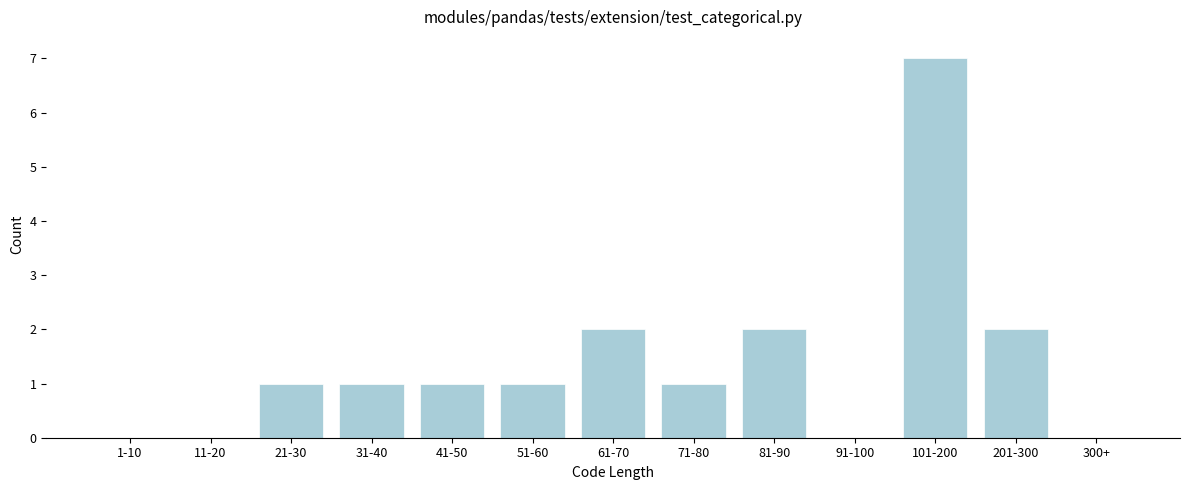

Reading left to right, what are all the values shown in this chart?

1-10=0	11-20=0	21-30=1	31-40=1	41-50=1	51-60=1	61-70=2	71-80=1	81-90=2	91-100=0	101-200=7	201-300=2	300+=0